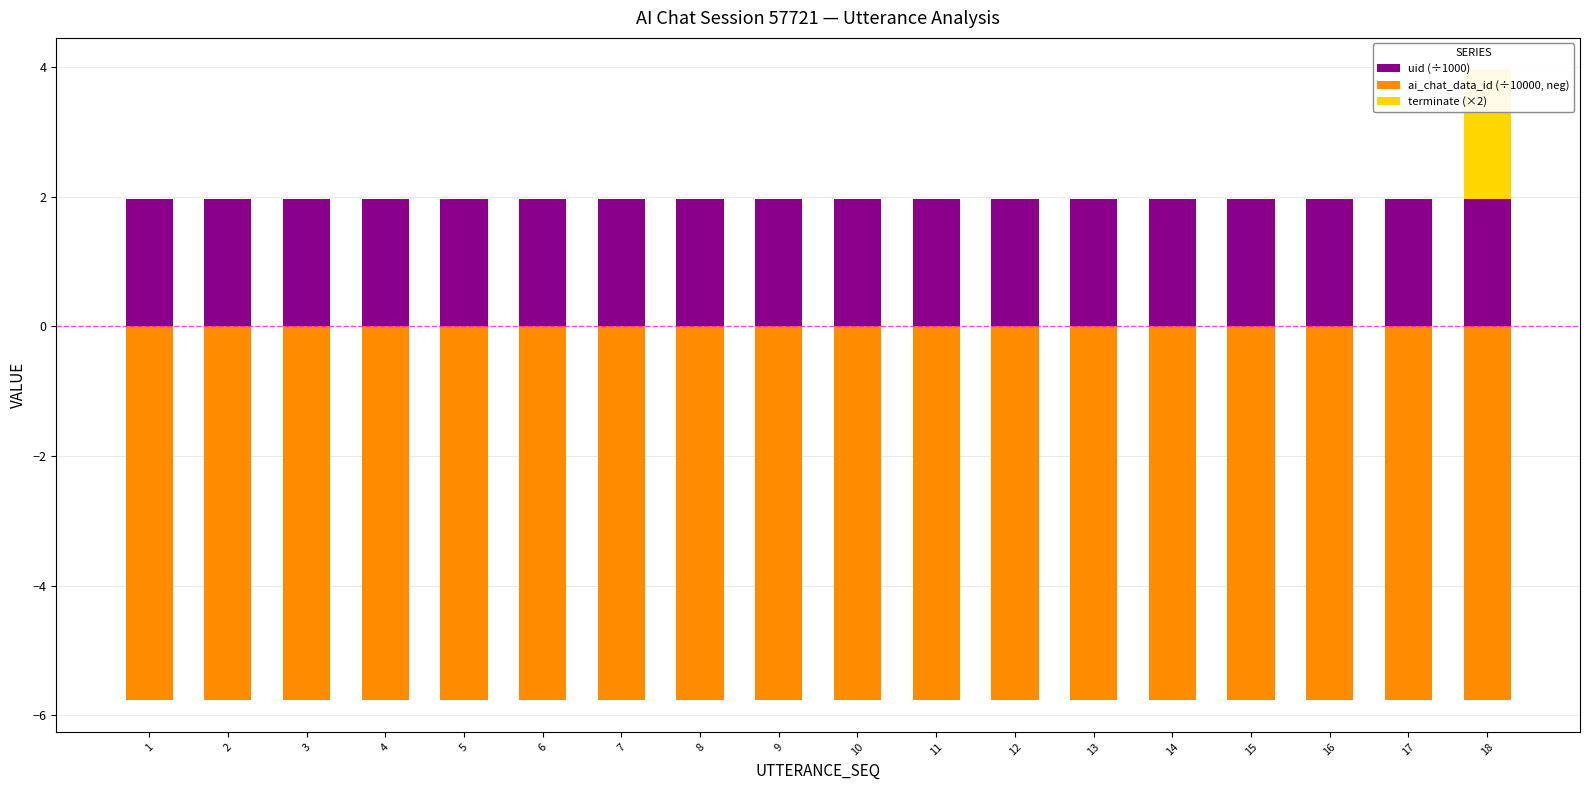

Which category has the lowest value across all series?

1